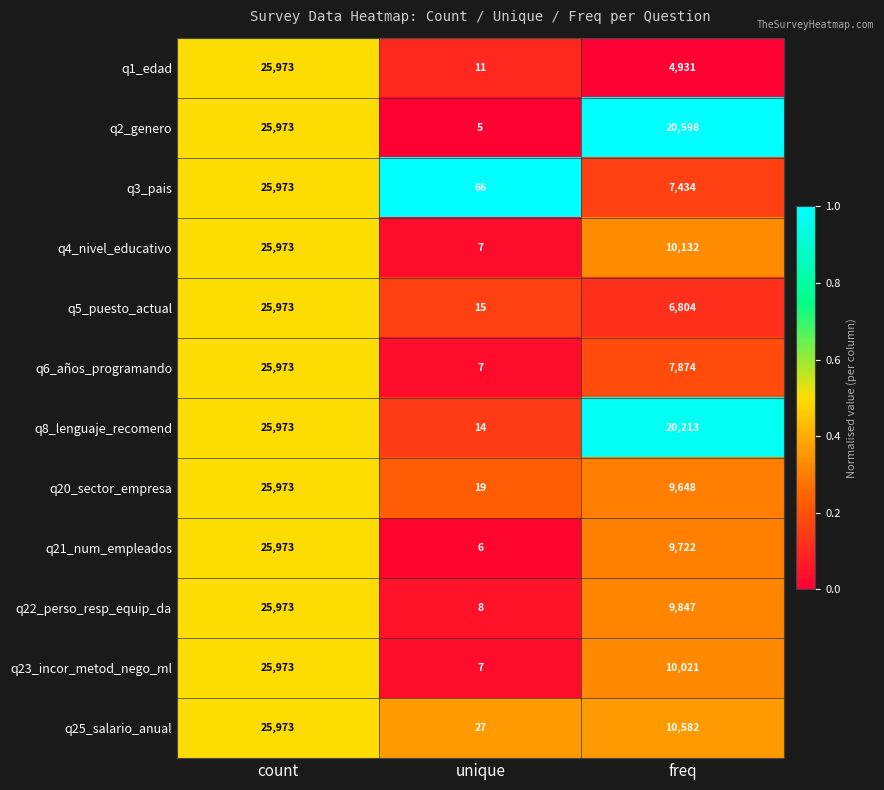

Which series changed the most between unique and freq?

q2_genero